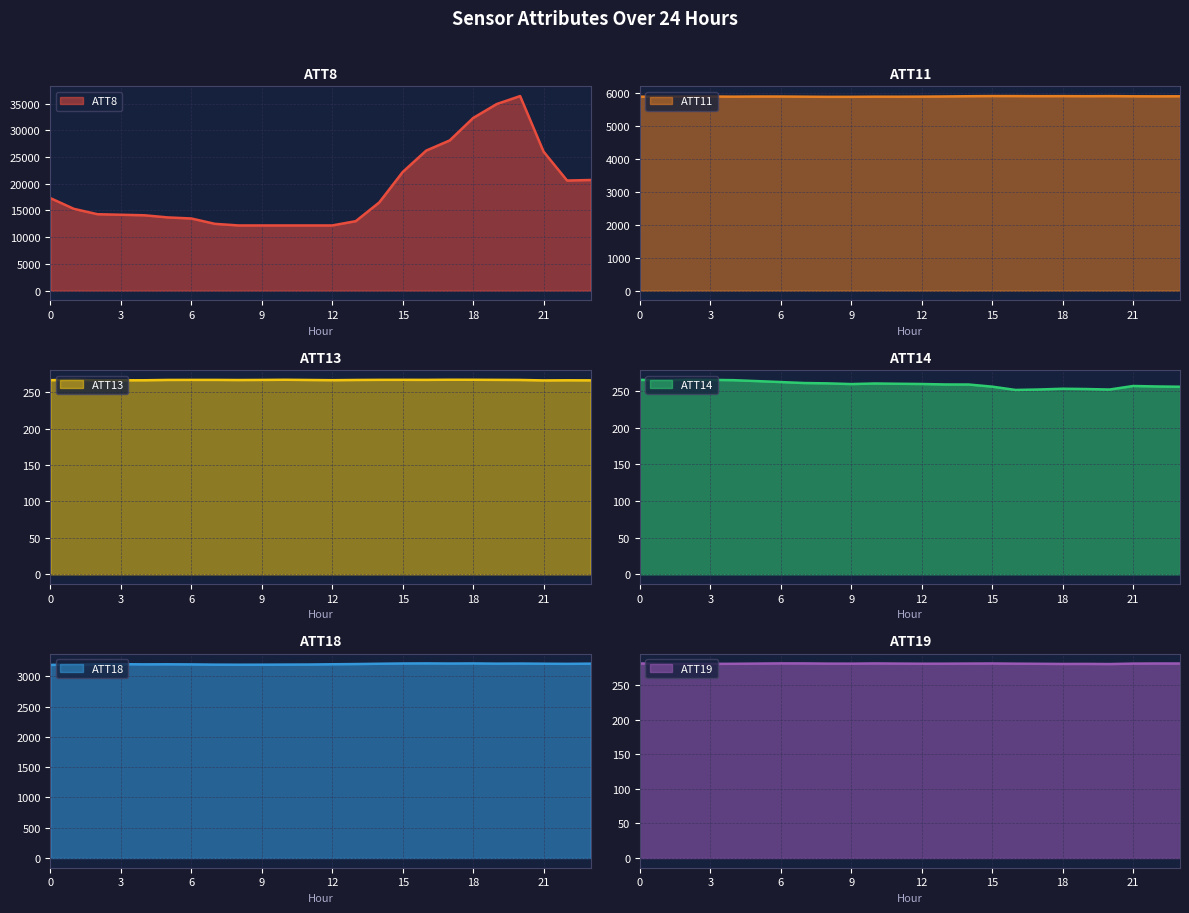

How many categories are shown in the chart?

24